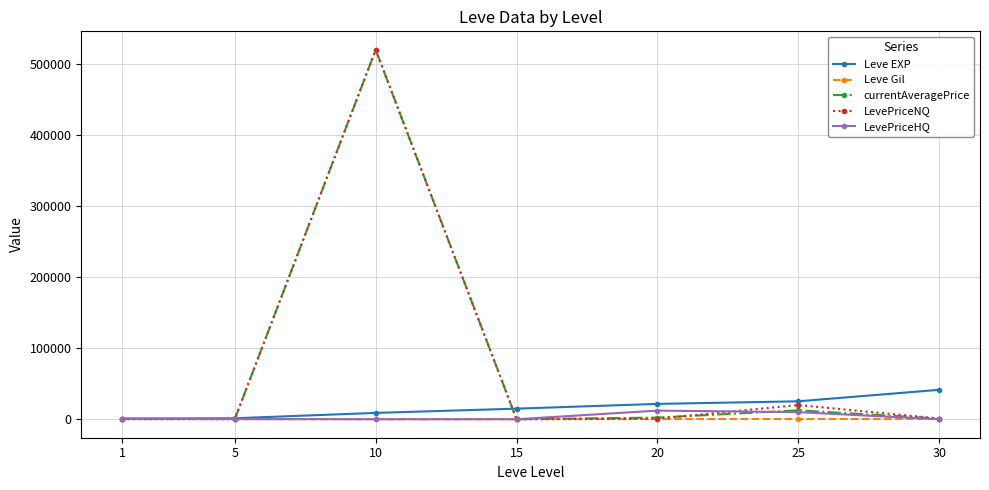

The value of currentAveragePrice at 10 is 519751.4. True or false?

True